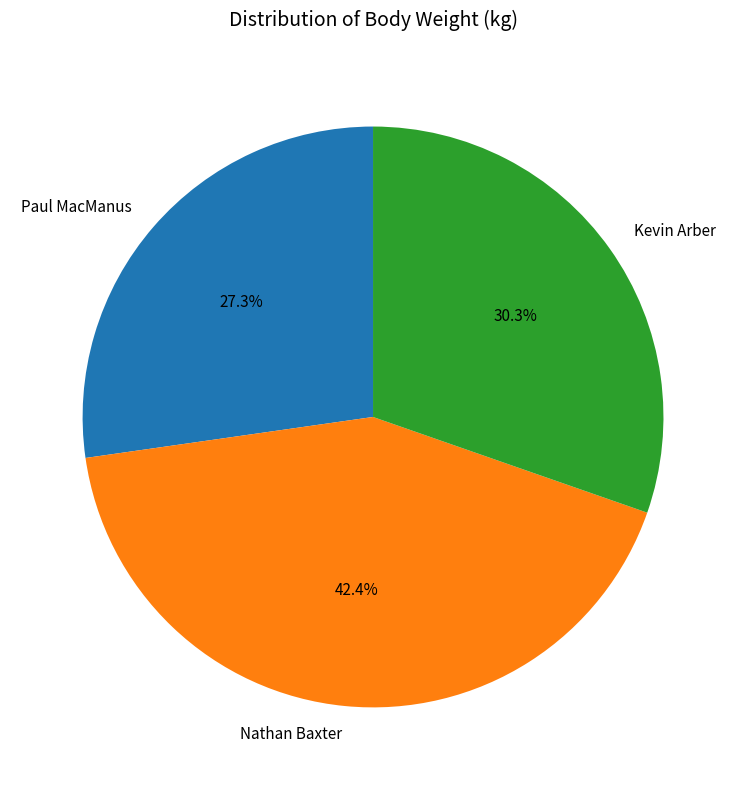

Which category has the smallest portion of the pie?

Paul MacManus